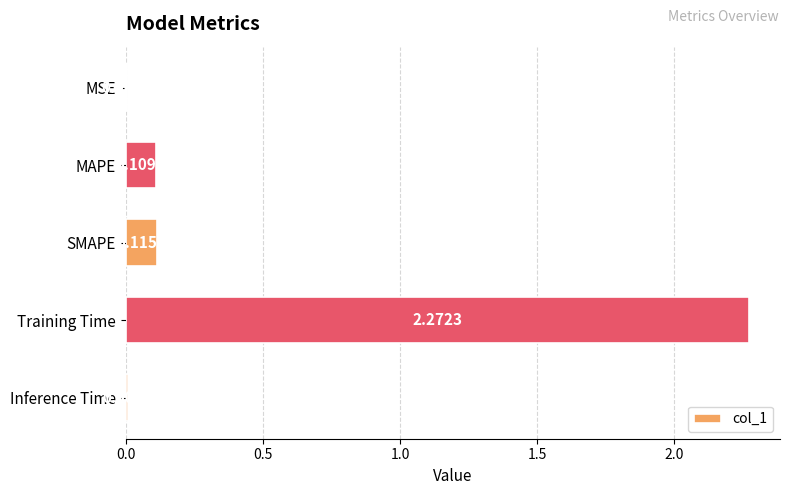

At which category does the chart reach its peak across all series?

Training Time